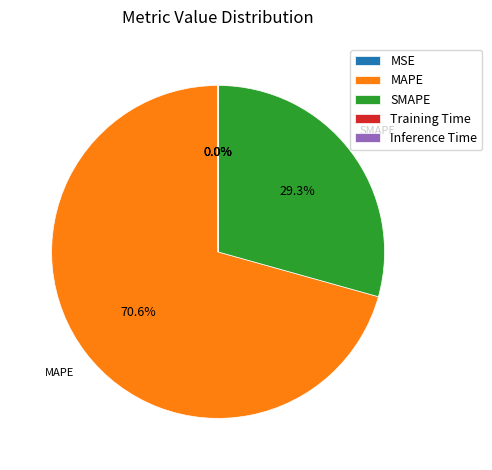

Combined, do MAPE and SMAPE account for over 50%?

Yes